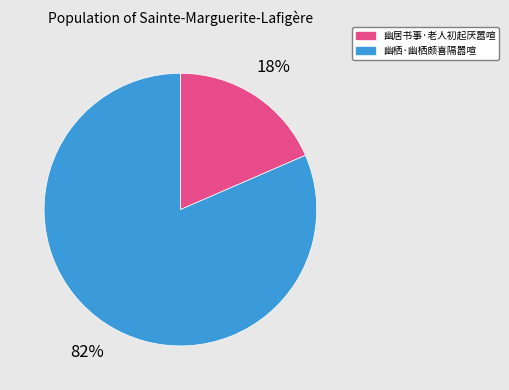

What is the ratio of the value at 幽居书事·老人初起厌嚣喧 to the value at 幽栖·幽栖颇喜隔嚣喧?

0.2